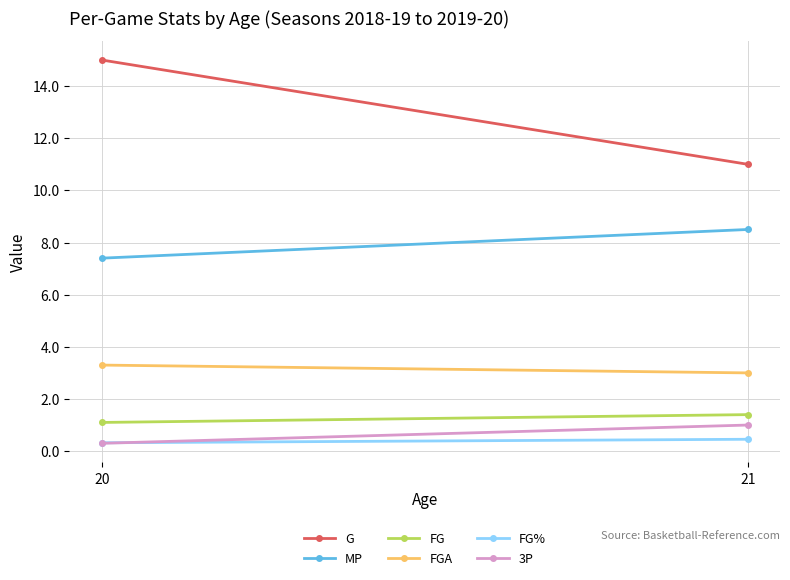

True or false: FG has a value of 1.4 at 21.

True